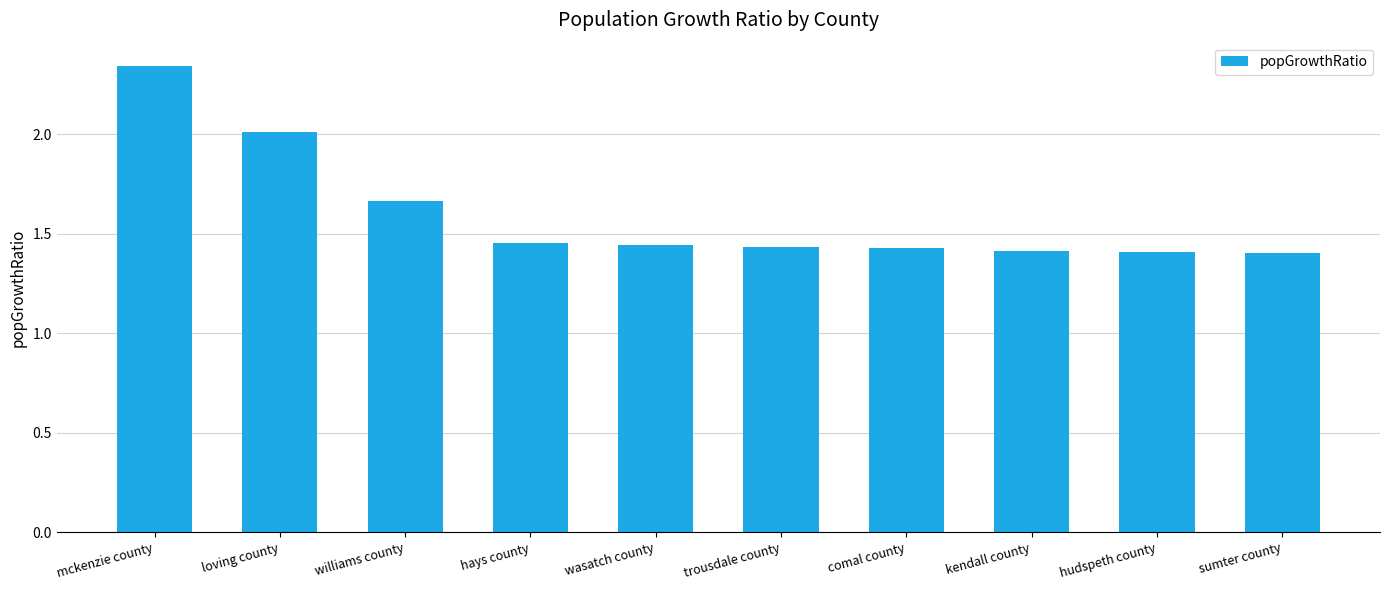

What is the difference between the values at kendall county and loving county?

0.6